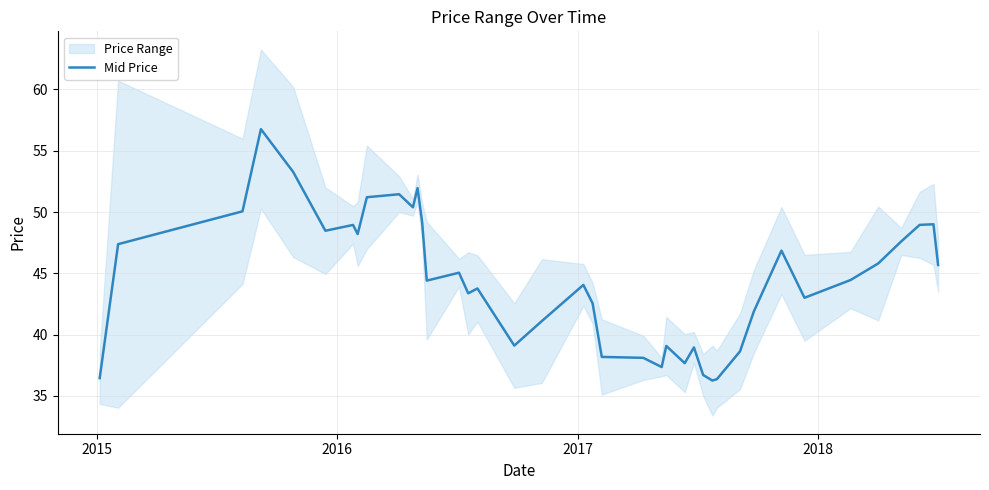

What is the minimum value for Mid Price?

36.2